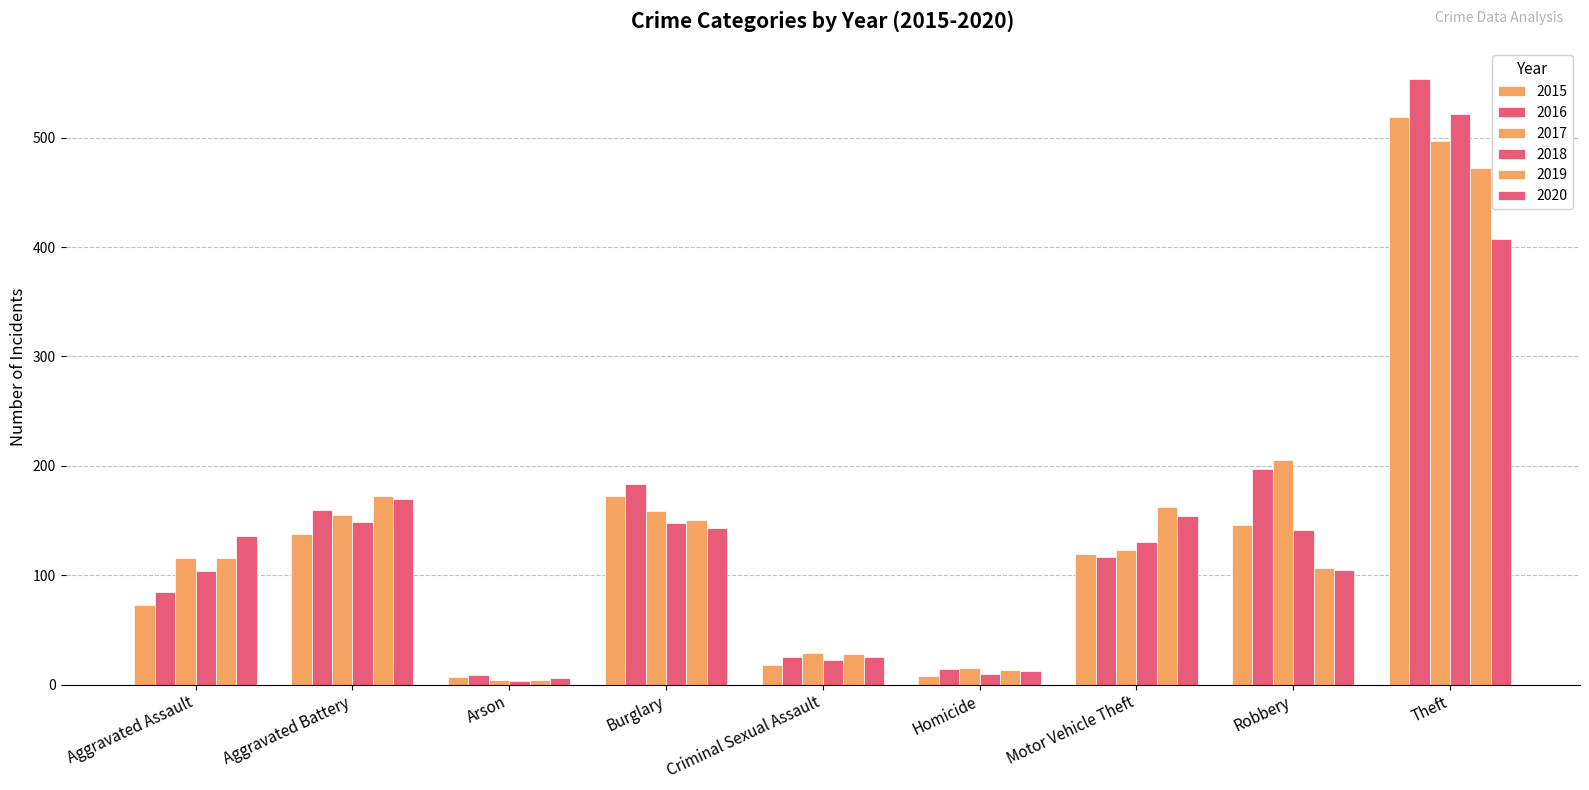

The 2018 series shows 3 at Arson. True or false?

True